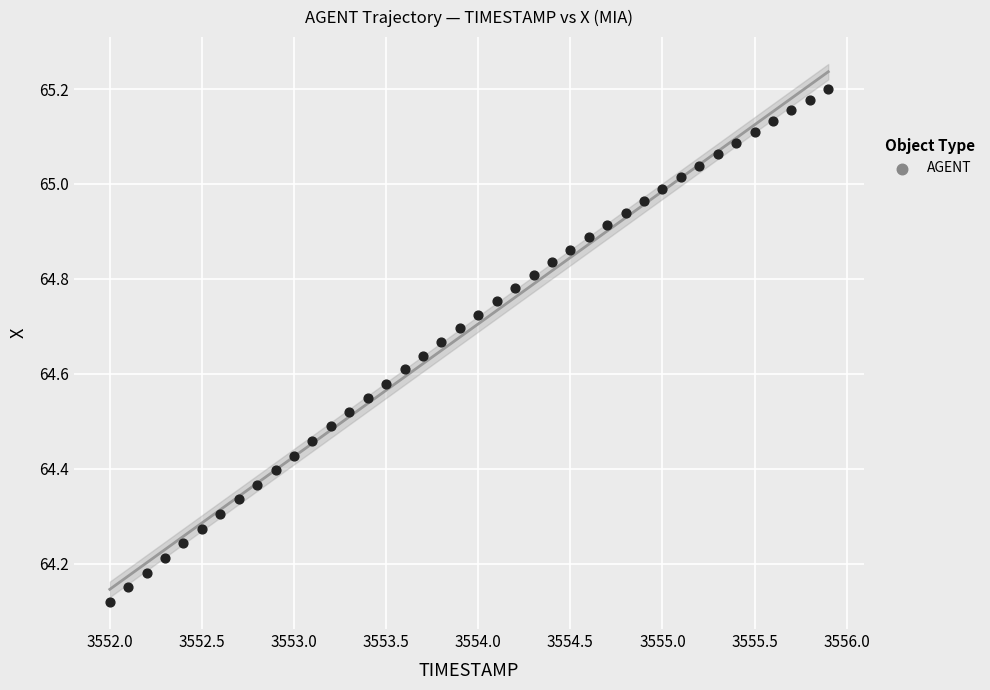

What is the range of X values (max minus min)?

3.9